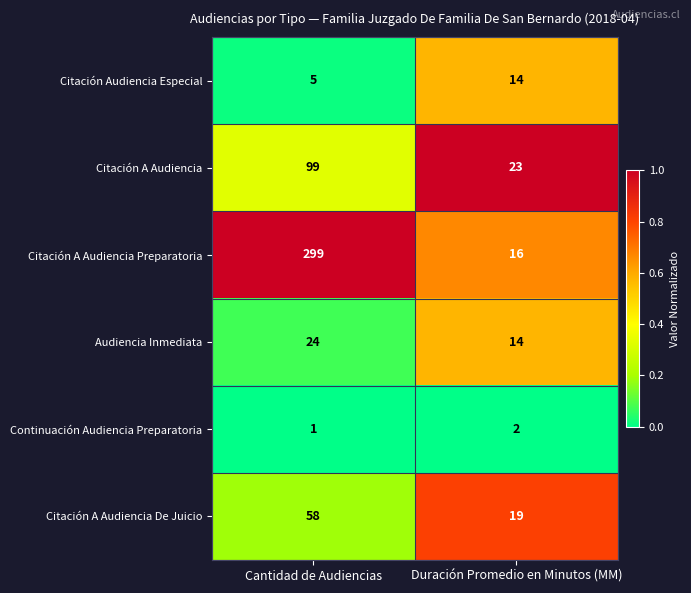

The Continuación Audiencia Preparatoria series shows 2 at Duración Promedio en Minutos (MM). True or false?

True